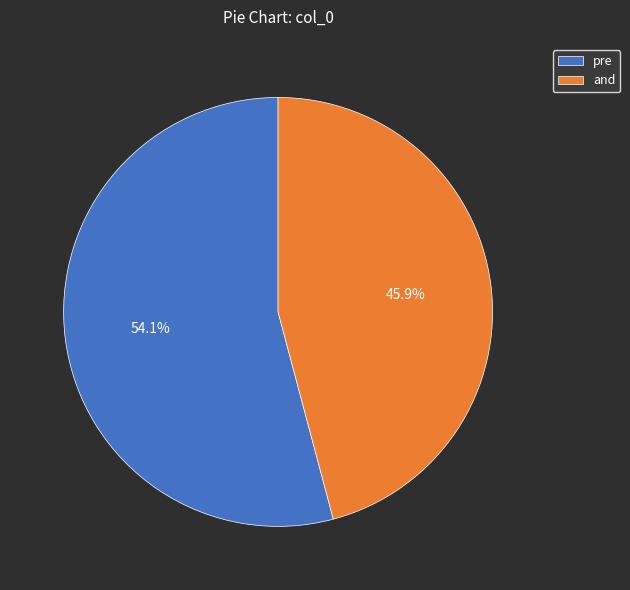

Between and and pre, which is larger?

pre